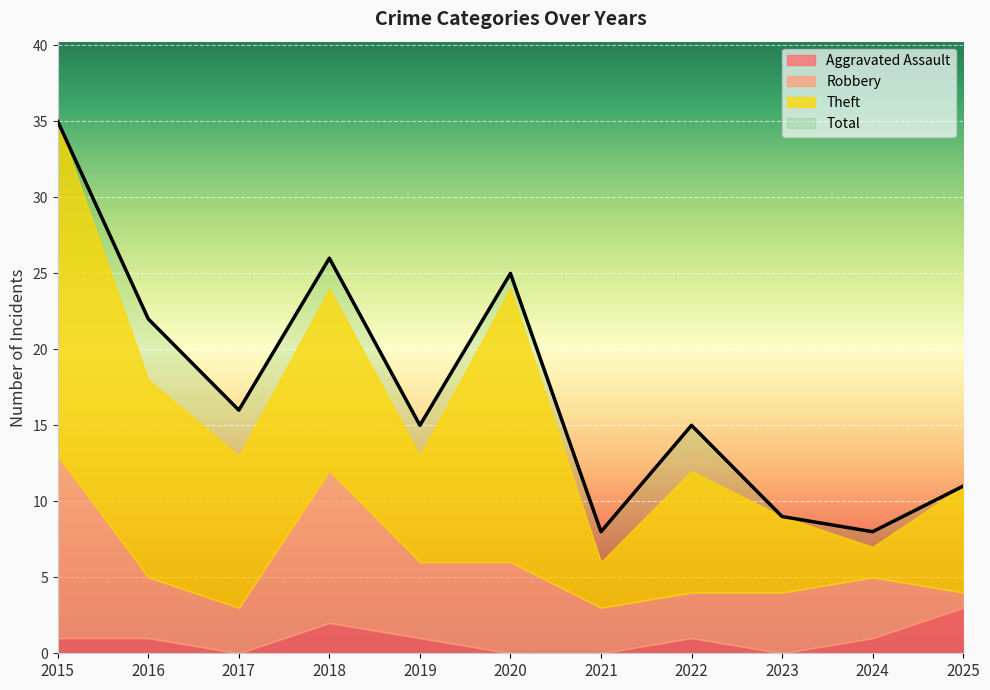

The value of Total at 2019 is 15. True or false?

True